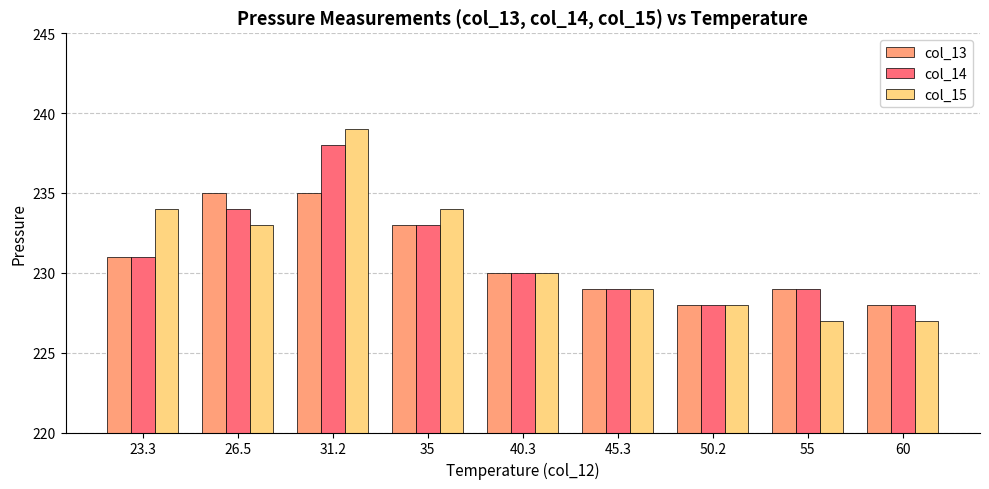

Reading left to right, list all the values displayed in this chart.

col_13: 231	235	235	233	230	229	228	229	228
col_14: 231	234	238	233	230	229	228	229	228
col_15: 234	233	239	234	230	229	228	227	227